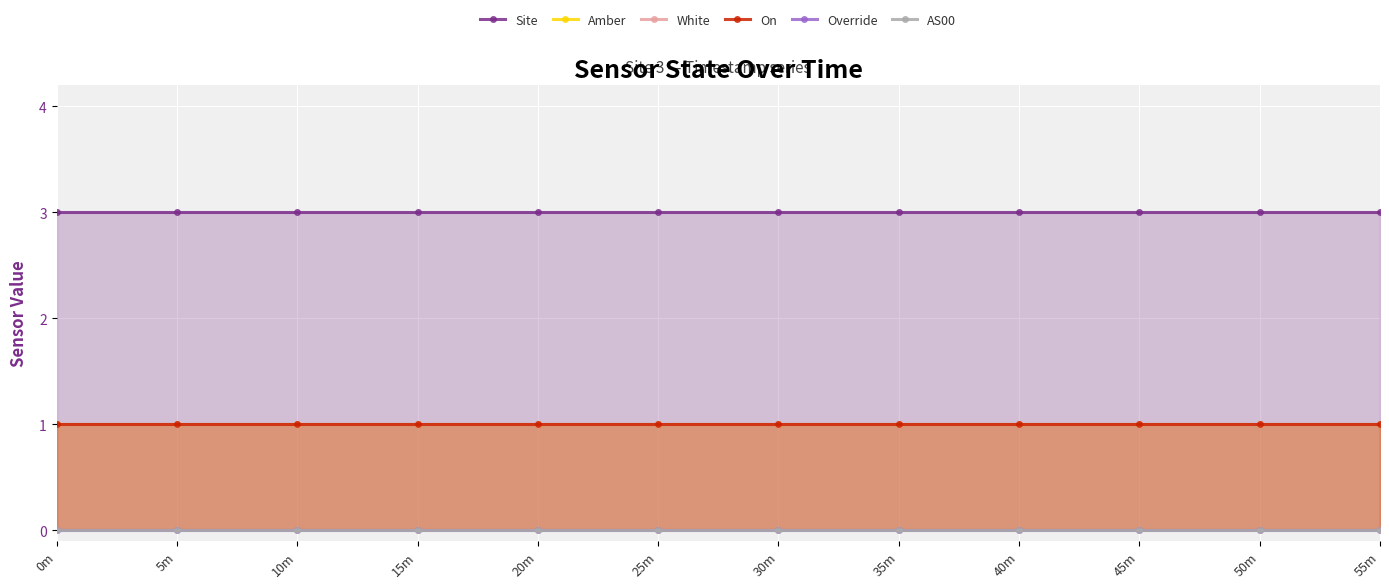

Reading right to left, extract all data points from this chart.

Site: 55m=3	50m=3	45m=3	40m=3	35m=3	30m=3	25m=3	20m=3	15m=3	10m=3	5m=3	0m=3
Amber: 55m=1	50m=1	45m=1	40m=1	35m=1	30m=1	25m=1	20m=1	15m=1	10m=1	5m=1	0m=1
White: 55m=1	50m=1	45m=1	40m=1	35m=1	30m=1	25m=1	20m=1	15m=1	10m=1	5m=1	0m=1
On: 55m=1	50m=1	45m=1	40m=1	35m=1	30m=1	25m=1	20m=1	15m=1	10m=1	5m=1	0m=1
Override: 55m=0	50m=0	45m=0	40m=0	35m=0	30m=0	25m=0	20m=0	15m=0	10m=0	5m=0	0m=0
AS00: 55m=0	50m=0	45m=0	40m=0	35m=0	30m=0	25m=0	20m=0	15m=0	10m=0	5m=0	0m=0